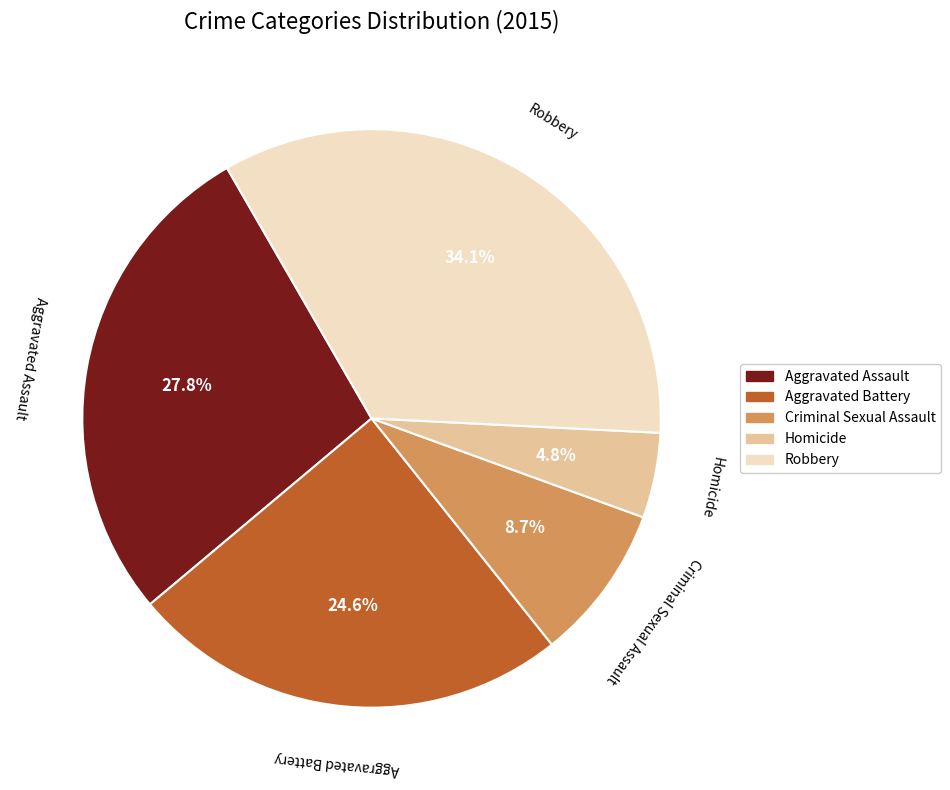

Is it true that Homicide is 18% of the pie?

False